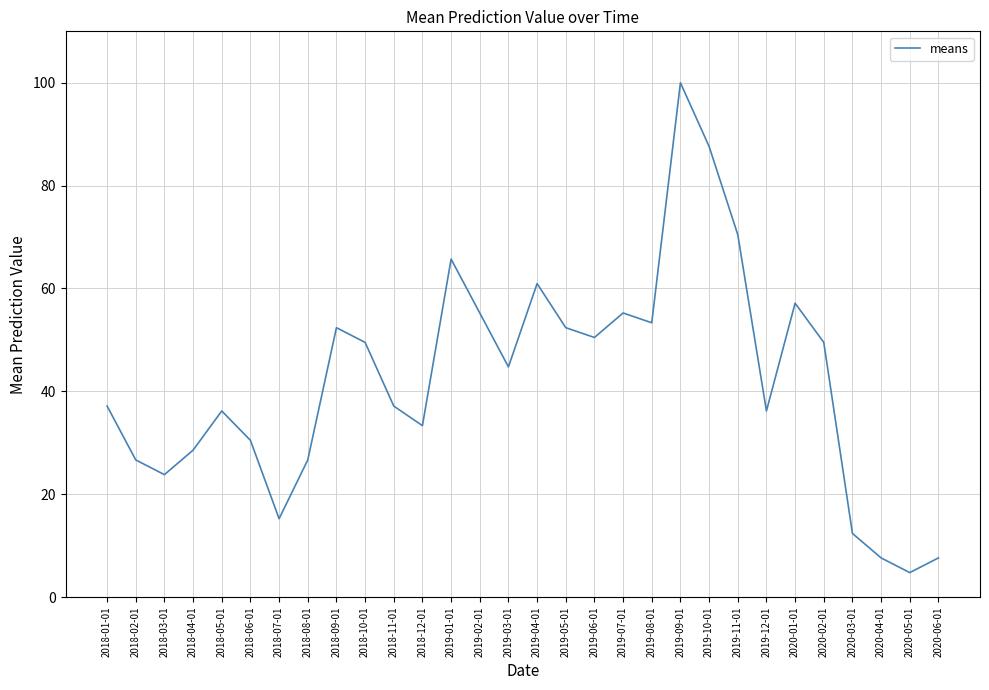

Between 2019-04-01 and 2018-11-01, which is larger?

2019-04-01